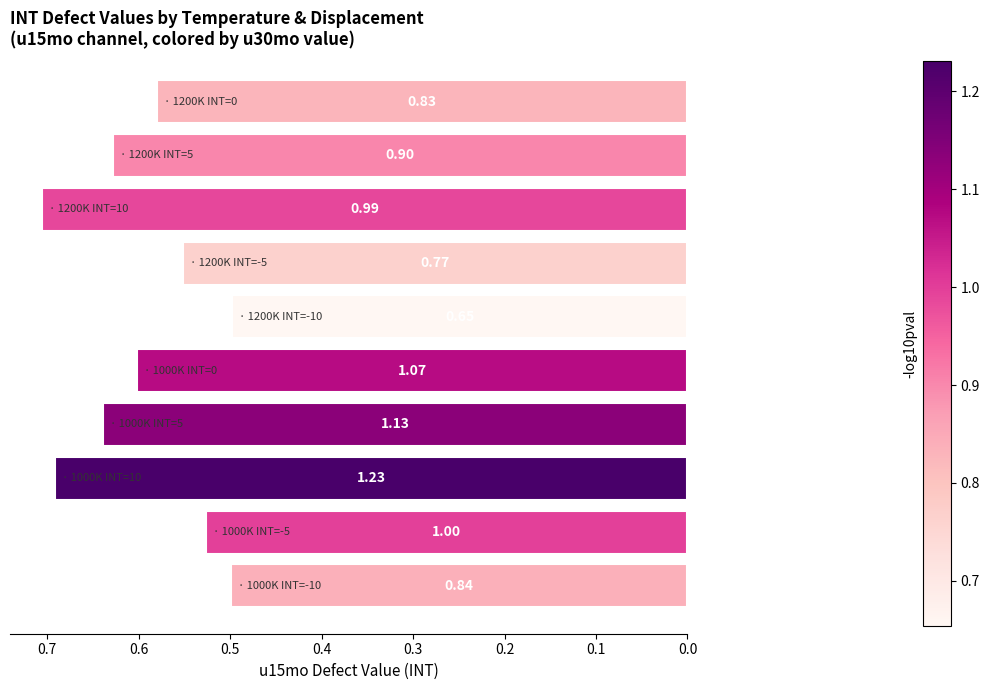

Are the bars horizontal?

Yes